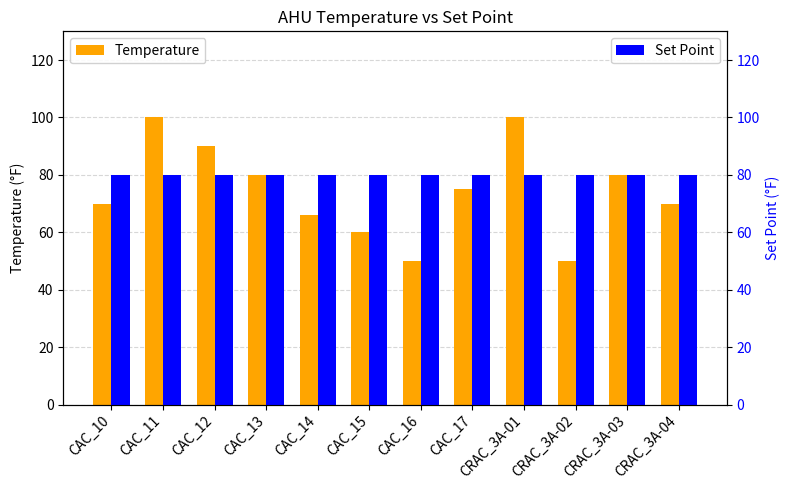

What position from the left is CAC_12?

3